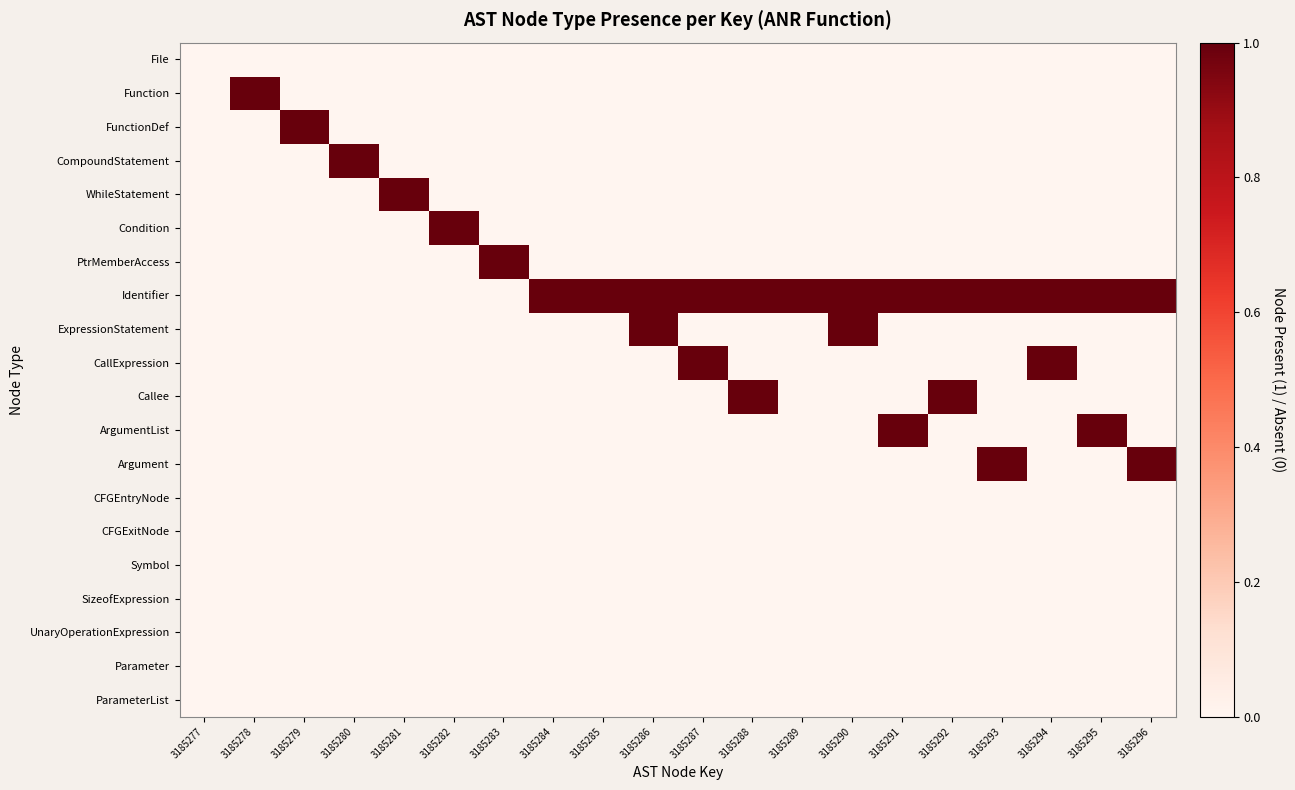

Which has a higher value, 3185280 or 3185292?

3185280